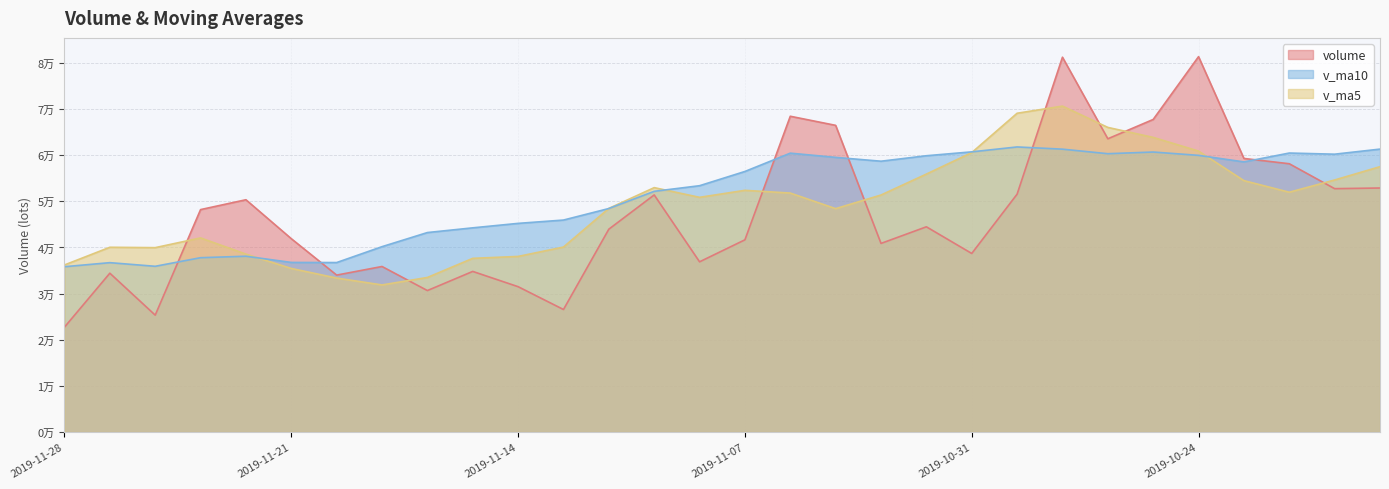

Which has a higher value, 2019-10-18 or 2019-11-04?

2019-10-18